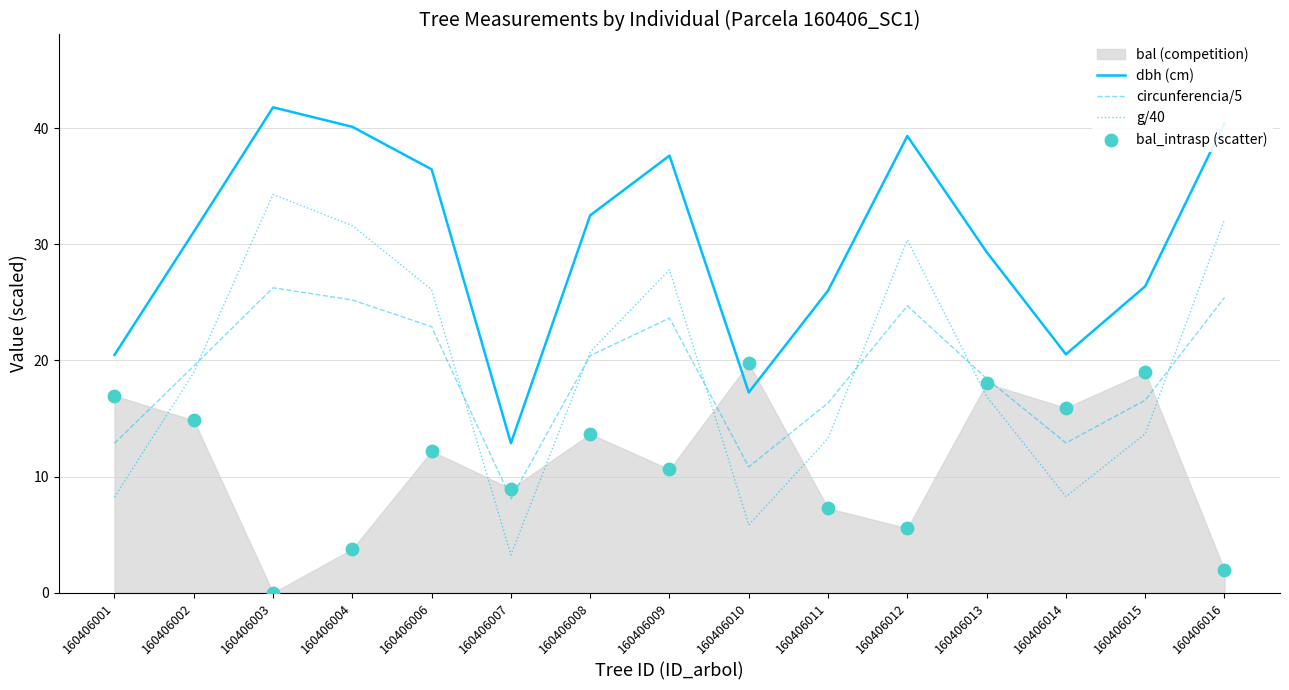

Which series reaches the maximum Y coordinate?

dbh (cm)